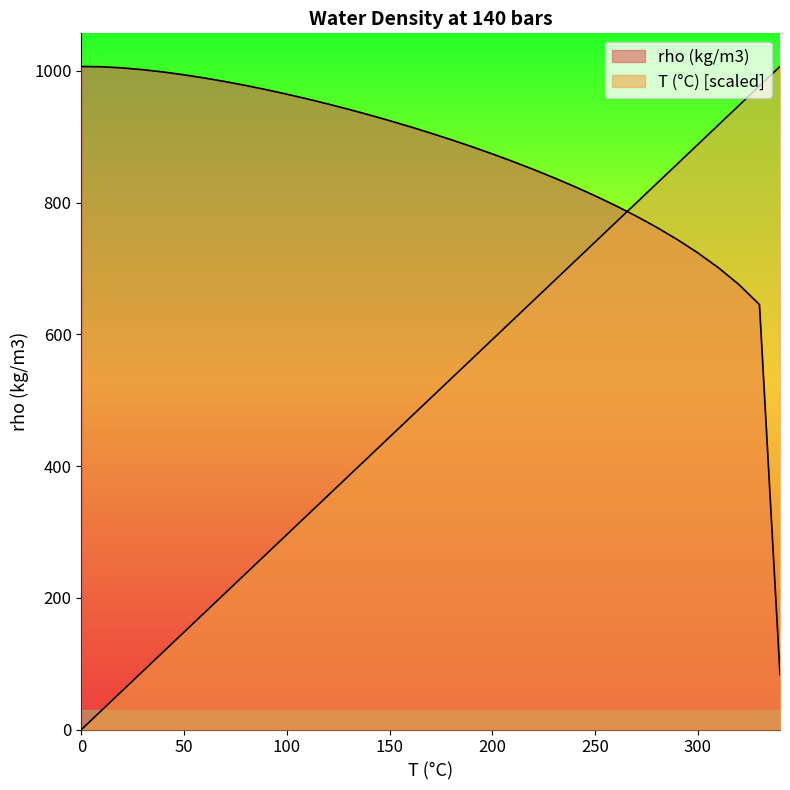

The value of rho (kg/m3) at 340 is 83.4. True or false?

True